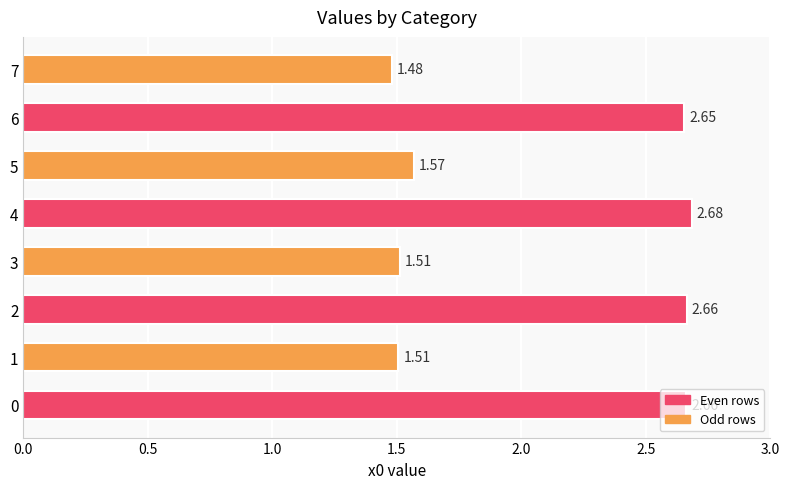

What is the sum of all values?

16.7